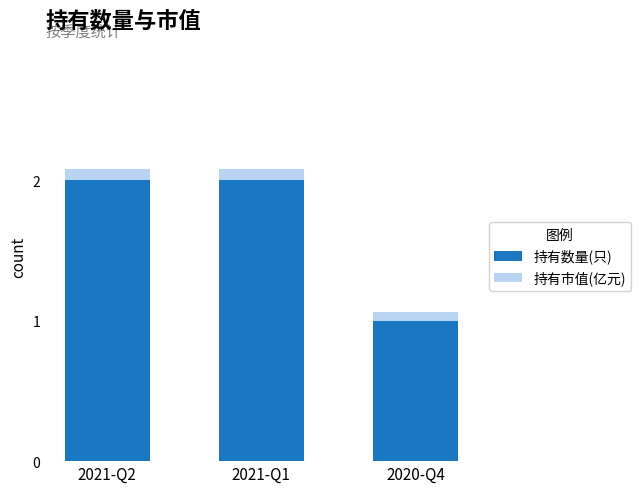

What is the difference between the maximum and minimum values in the 持有数量(只) series?

1.0